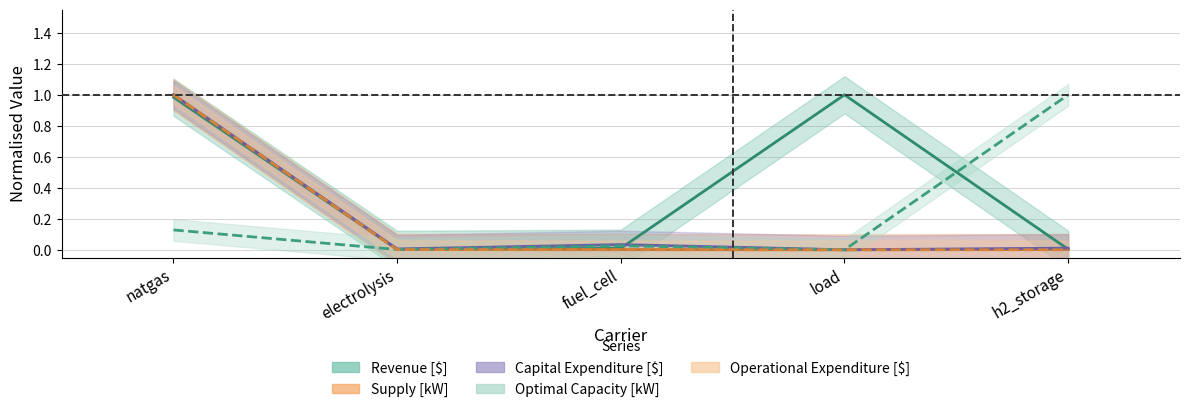

True or false: Operational Expenditure [$] has a value of 0.0 at fuel_cell.

True